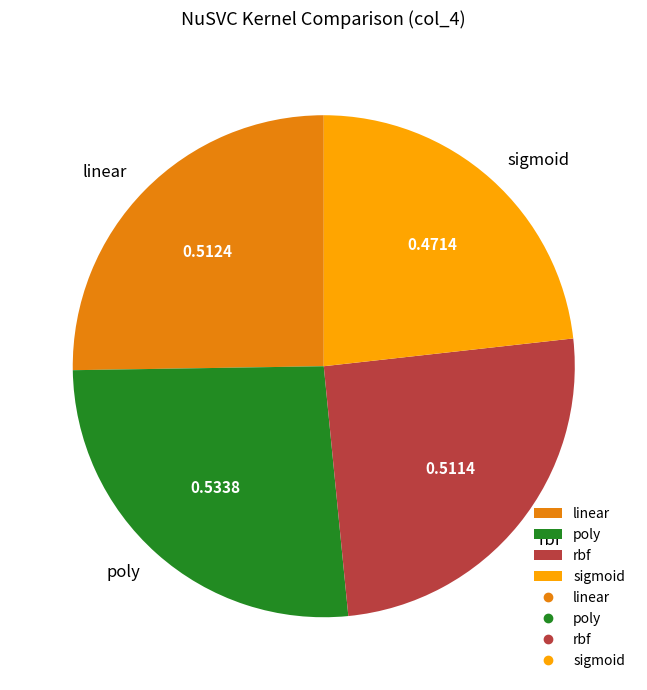

Which has a higher value, rbf or poly?

poly